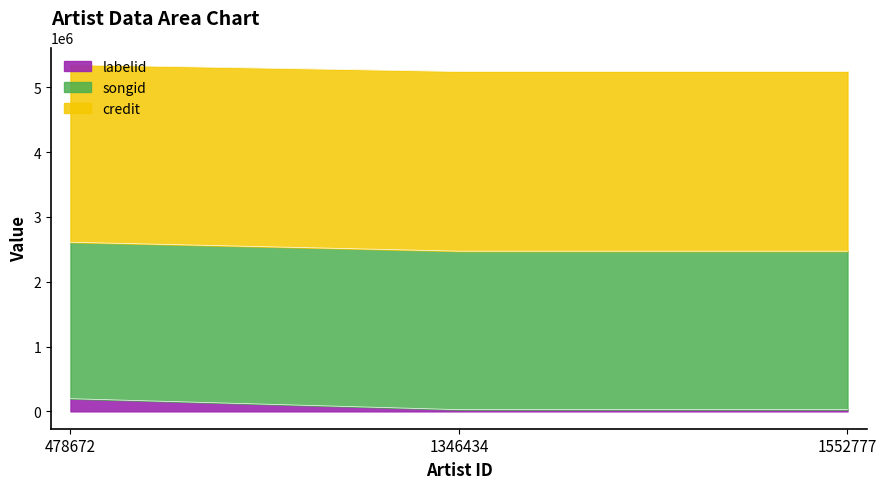

What is the greatest value displayed?

5344622